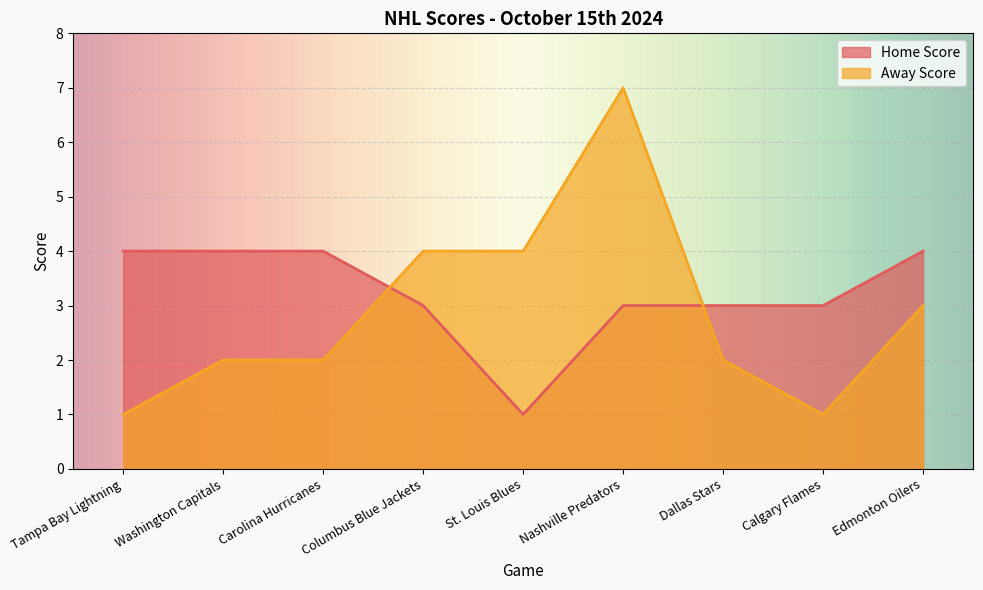

What is the label of the 7th point from the right?

Carolina Hurricanes